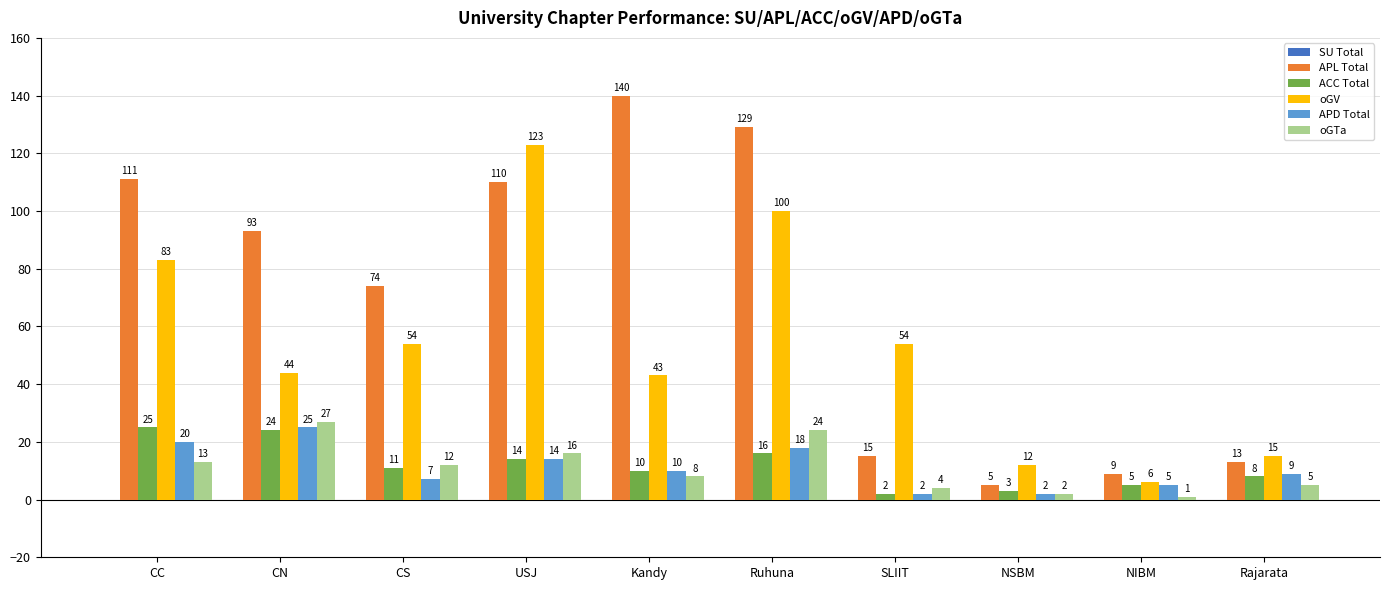

How many data points in oGTa are less than 12?

5